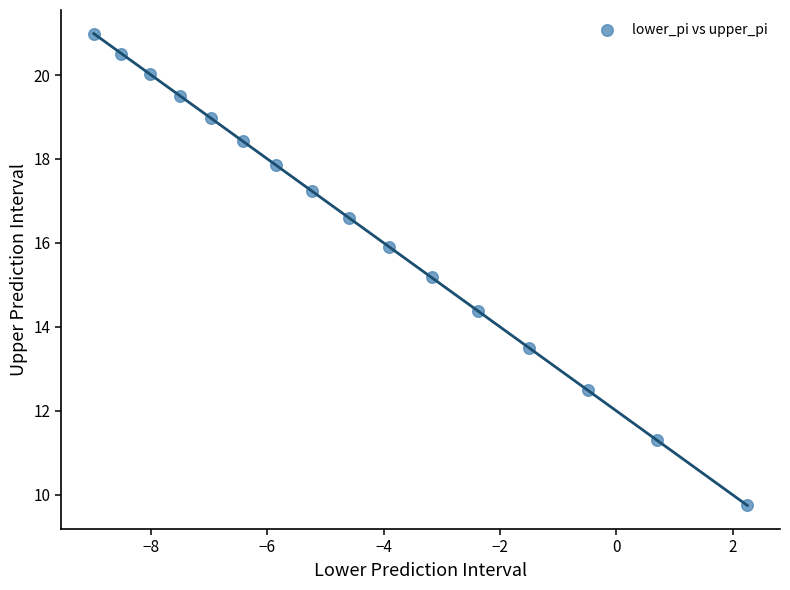

What is the range of Y values (max minus min)?

11.2